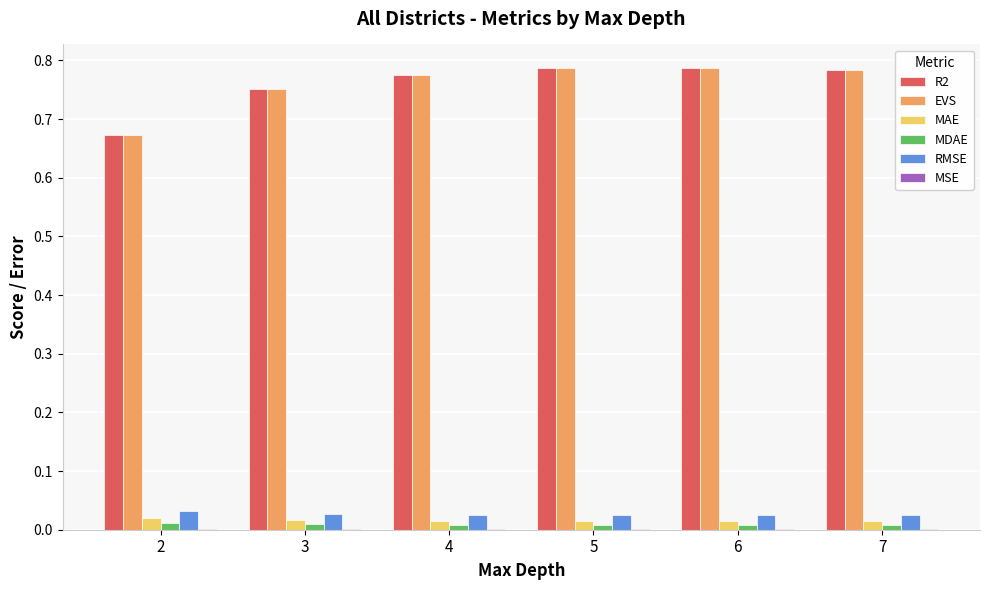

Which series has the largest range (max minus min)?

R2